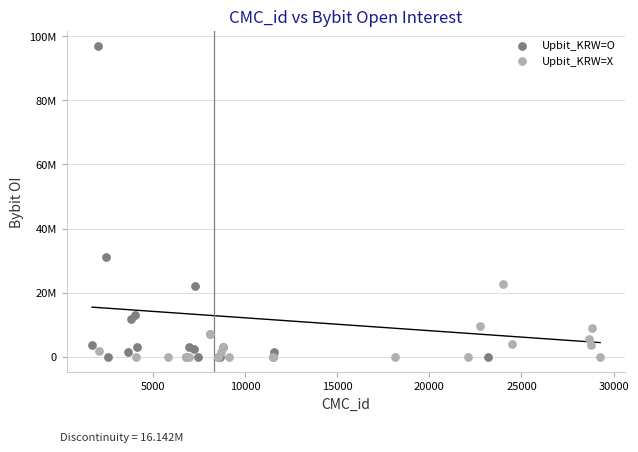

Which series has the widest spread of Y values?

Upbit_KRW=O